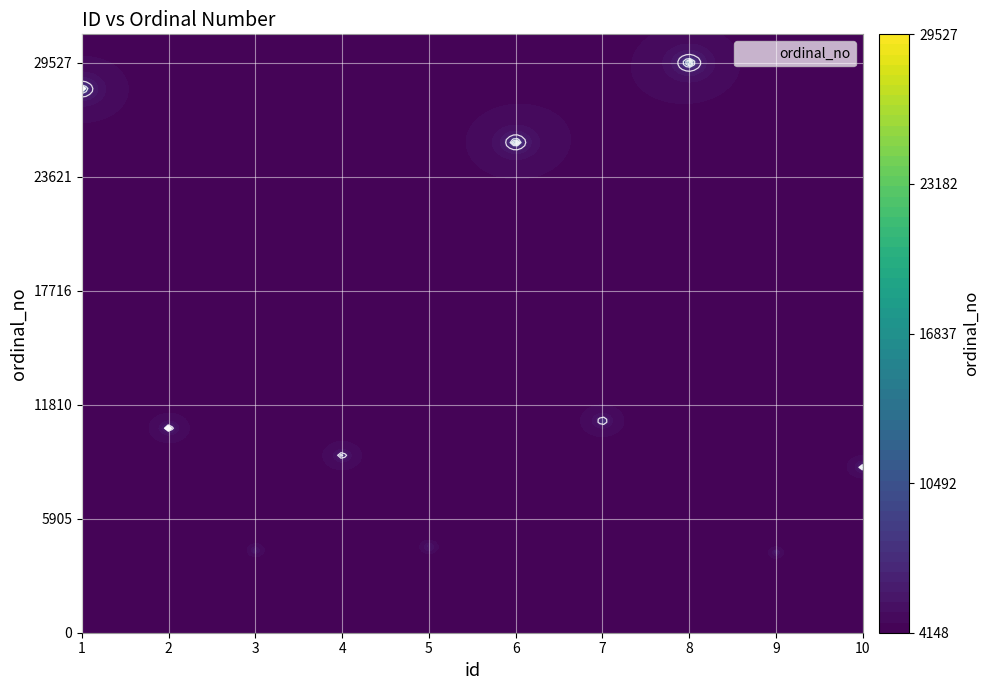

What is the difference between the values at 7 and 6?

14427